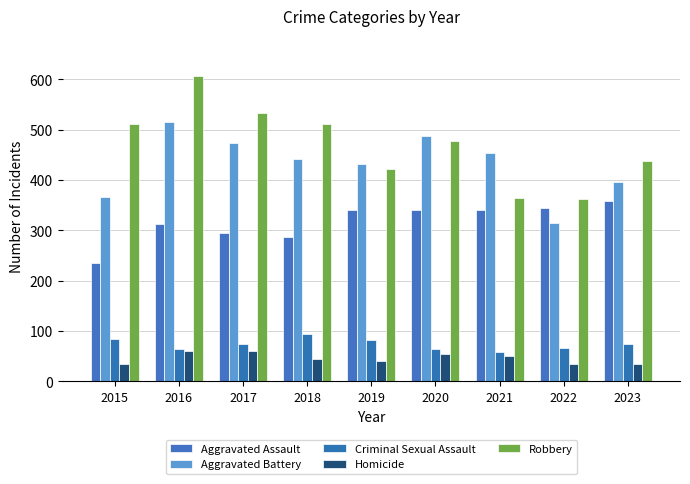

Rank the categories by Homicide value from lowest to highest.

2015, 2022, 2023, 2019, 2018, 2021, 2020, 2016, 2017